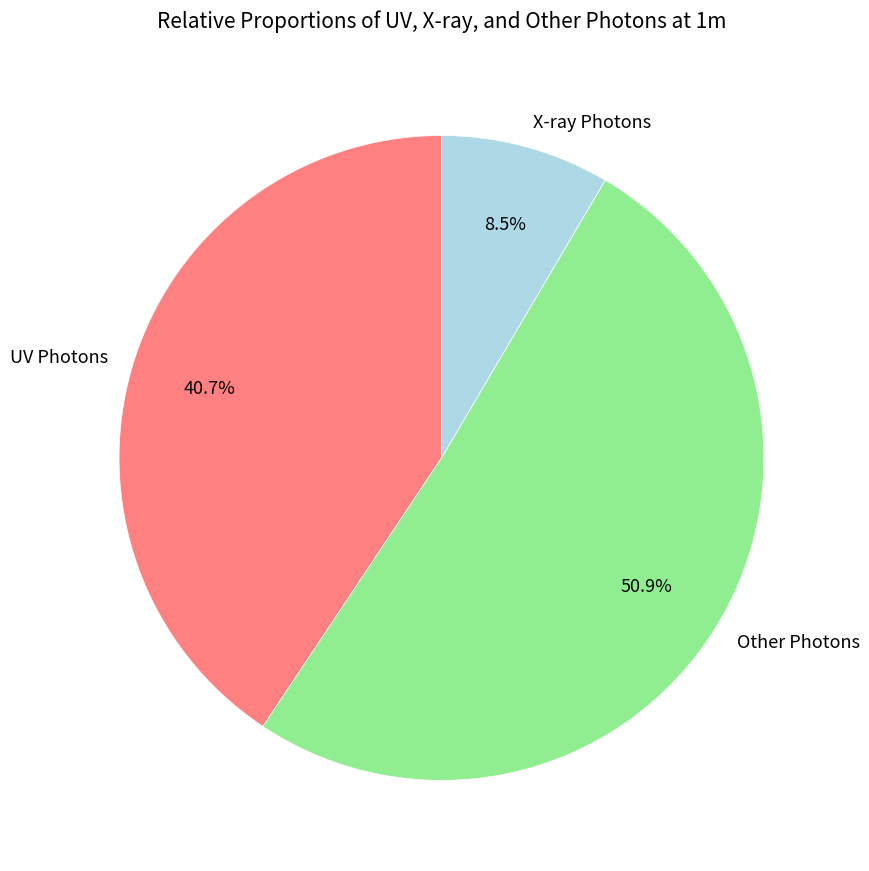

How many segments does this pie chart have?

3